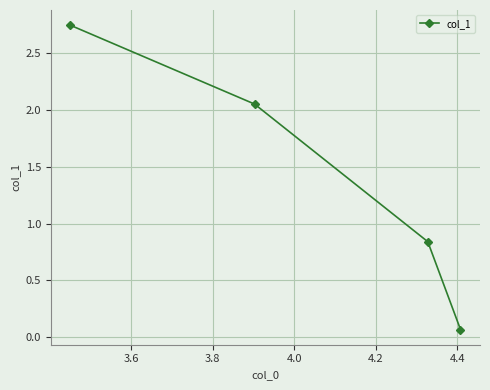

True or false: the data has more than 2 interior local peaks.

False